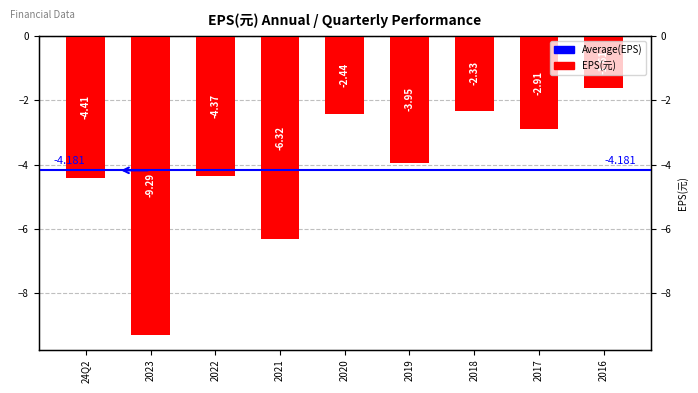

List the labels in order of value, largest first.

2016, 2018, 2020, 2017, 2019, 2022, 24Q2, 2021, 2023